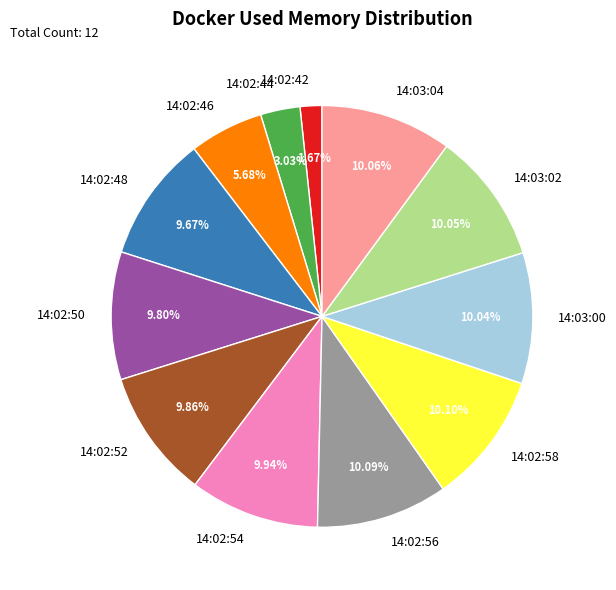

Between 14:02:42 and 14:02:50, which is larger?

14:02:50